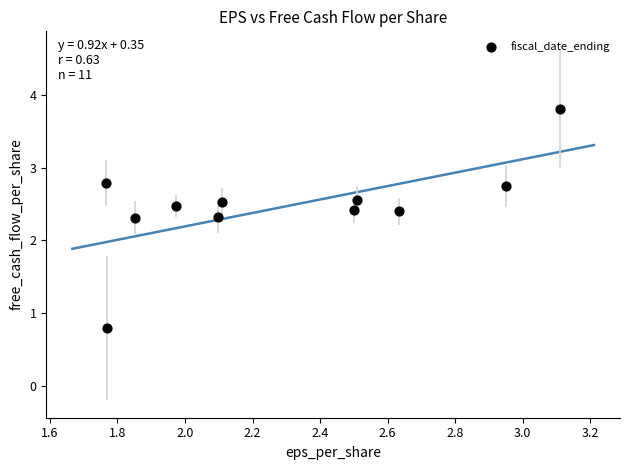

What is the average X value?

2.3